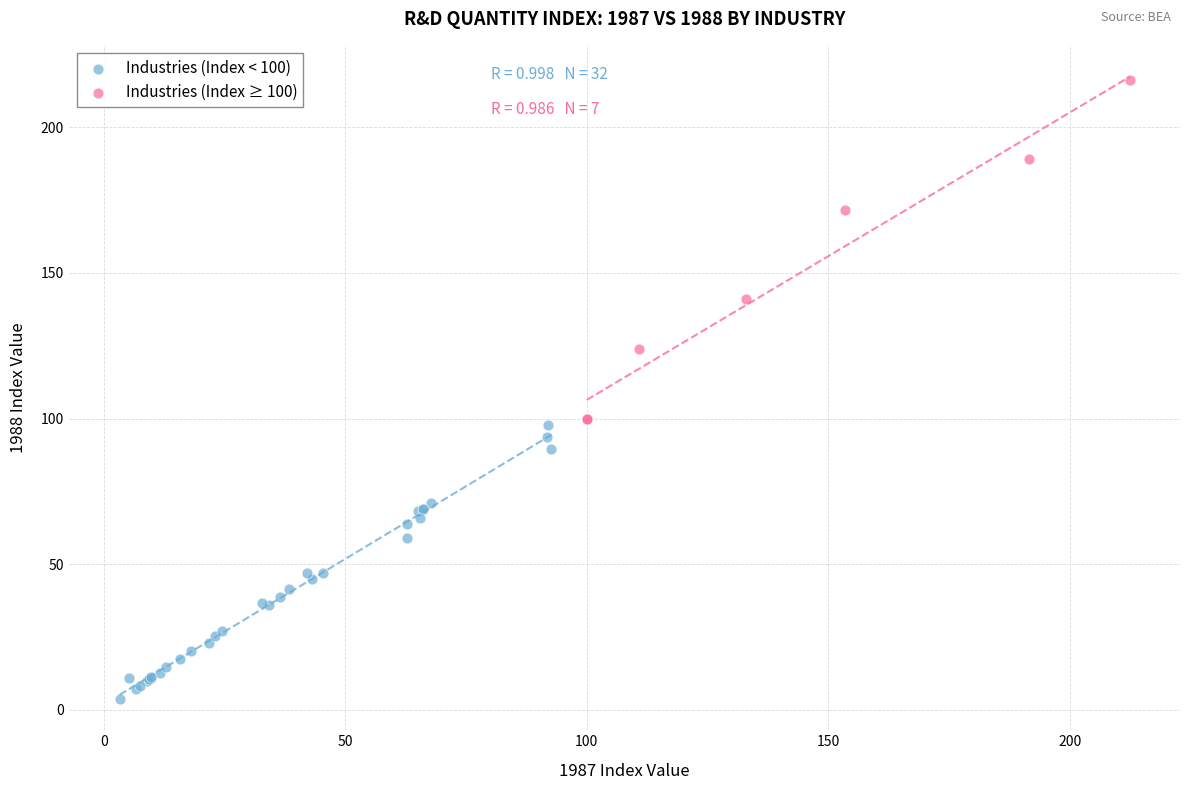

Which series contains the lowest Y value?

Industries (Index < 100)